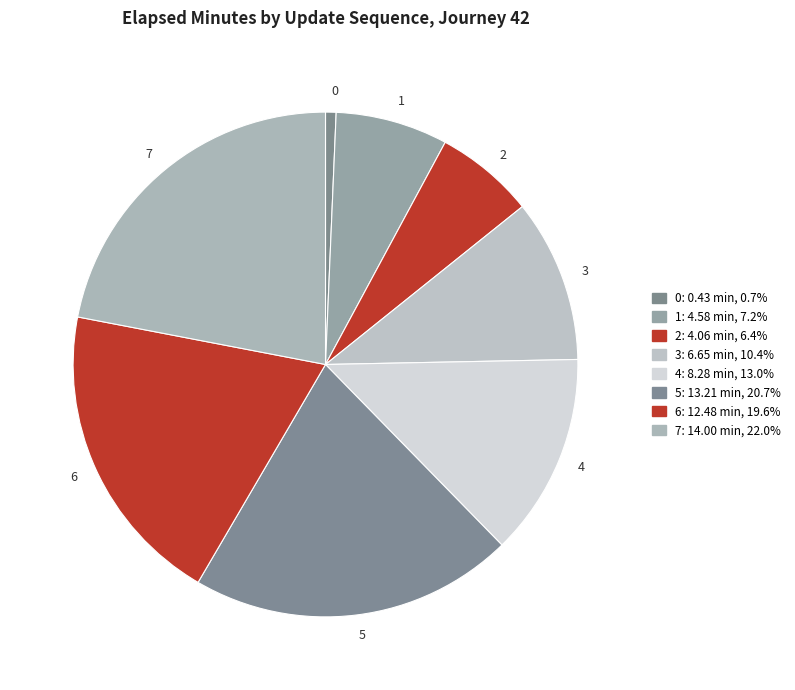

Which slice is the largest?

7